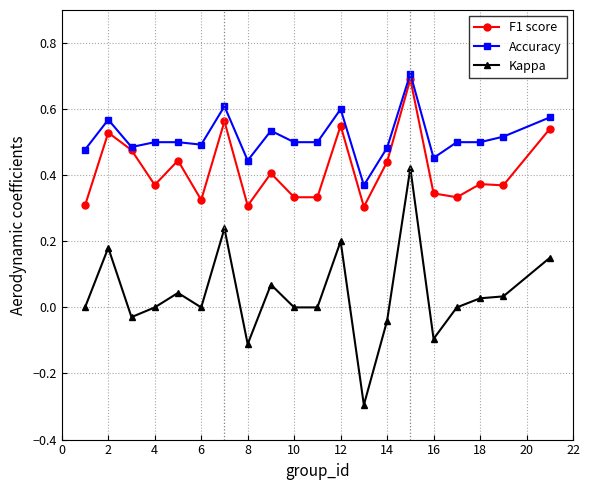

Which series has the widest spread of values?

Kappa